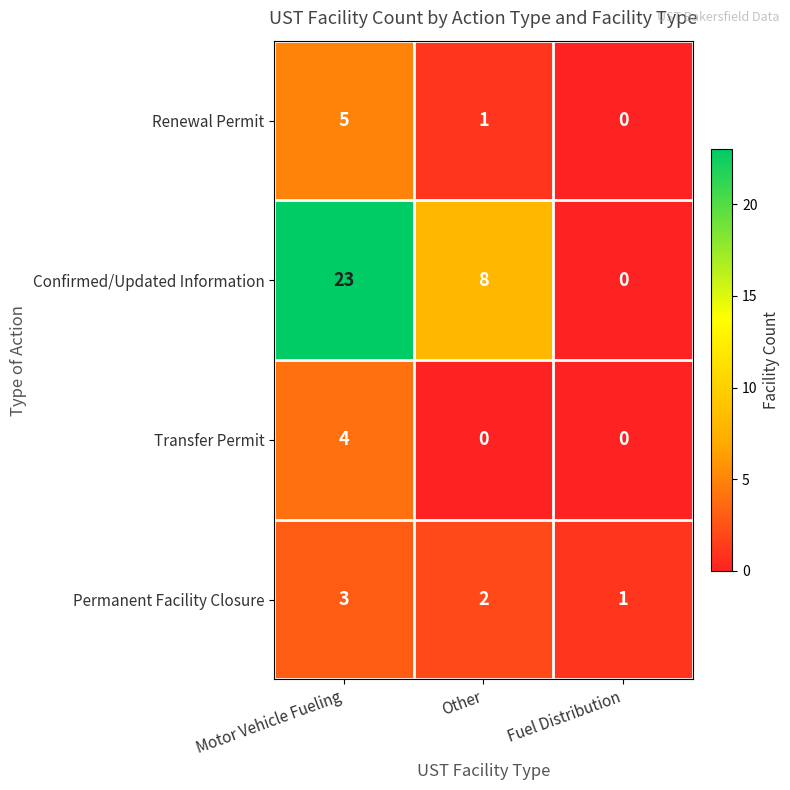

What is the difference between the maximum and second lowest values in the Renewal Permit series?

4